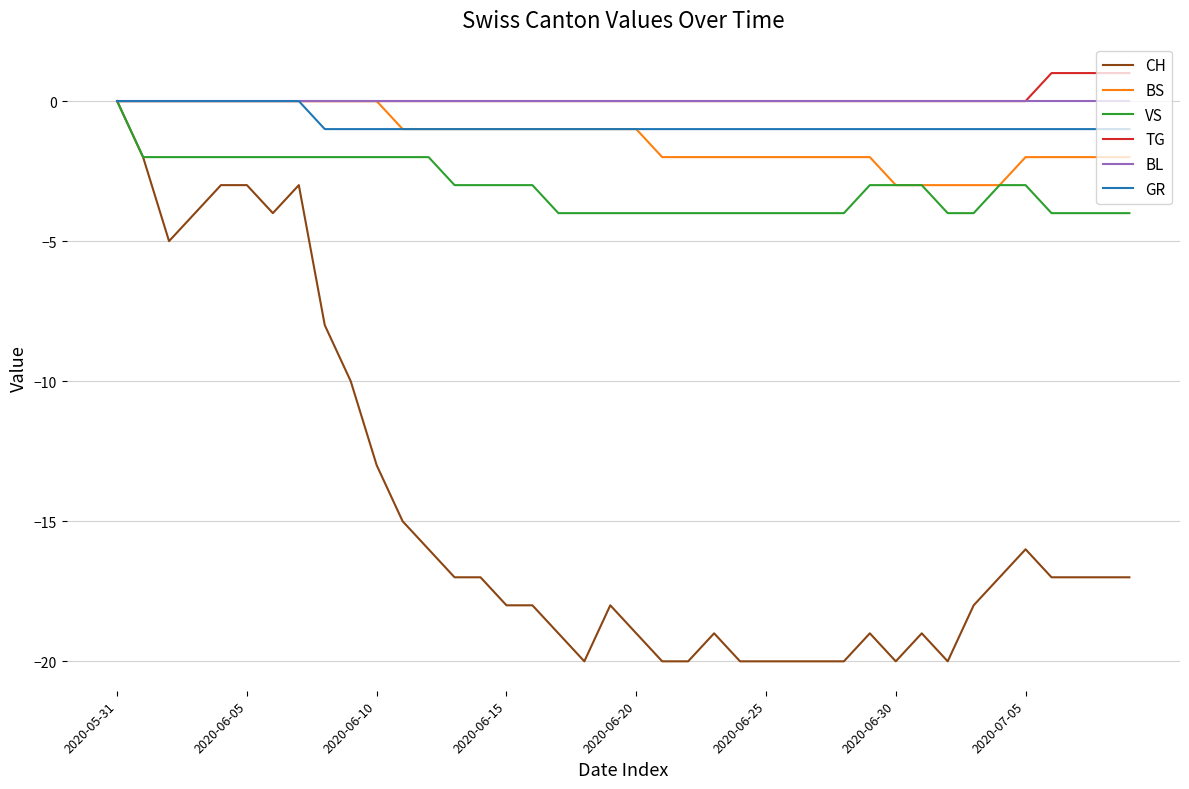

What is the smallest value displayed?

-20